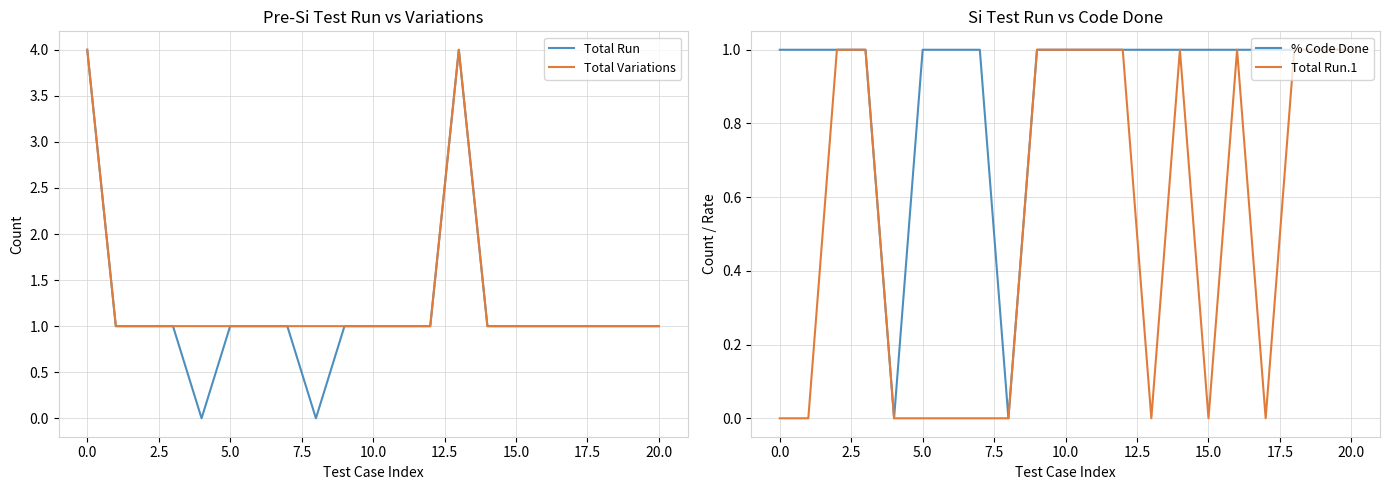

True or false: Total Run.1 and Total Run cross at least once.

False